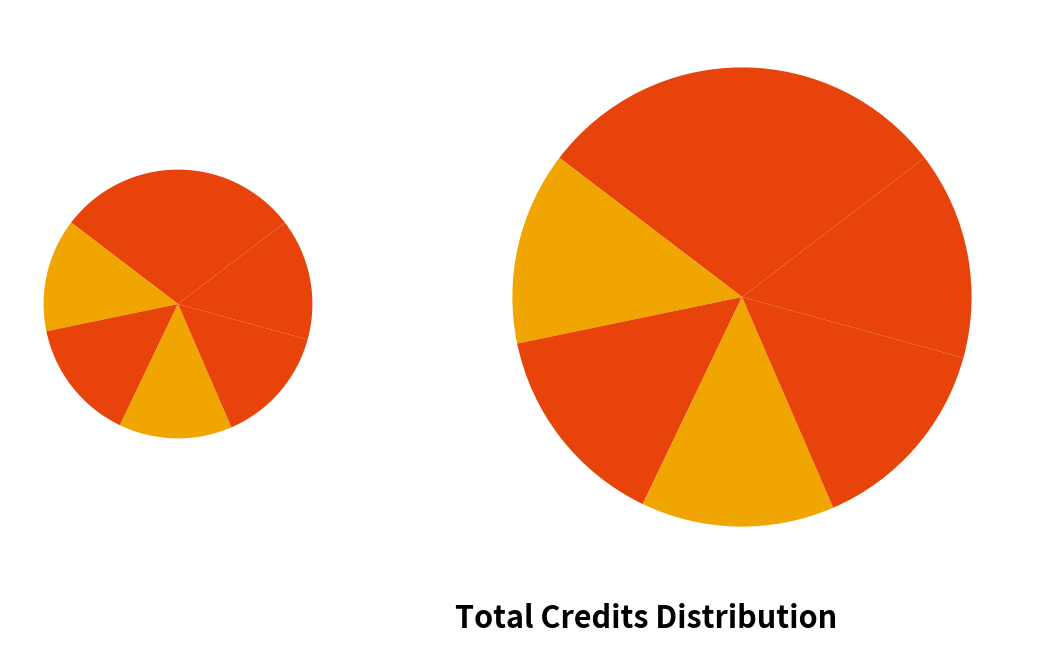

Which category has the biggest portion of the pie?

ADHESH